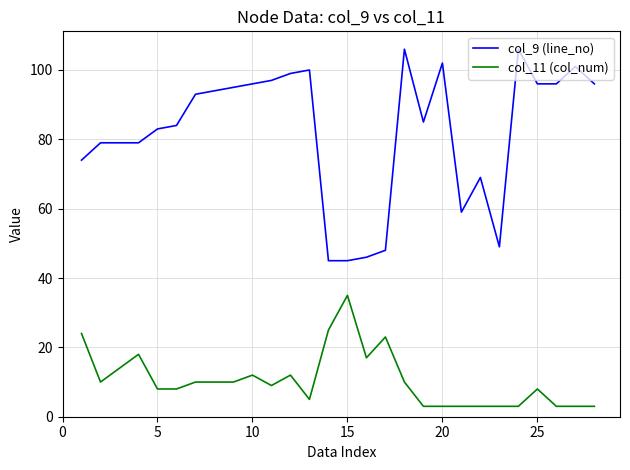

True or false: col_11 (col_num) and col_9 (line_no) cross at least once.

False